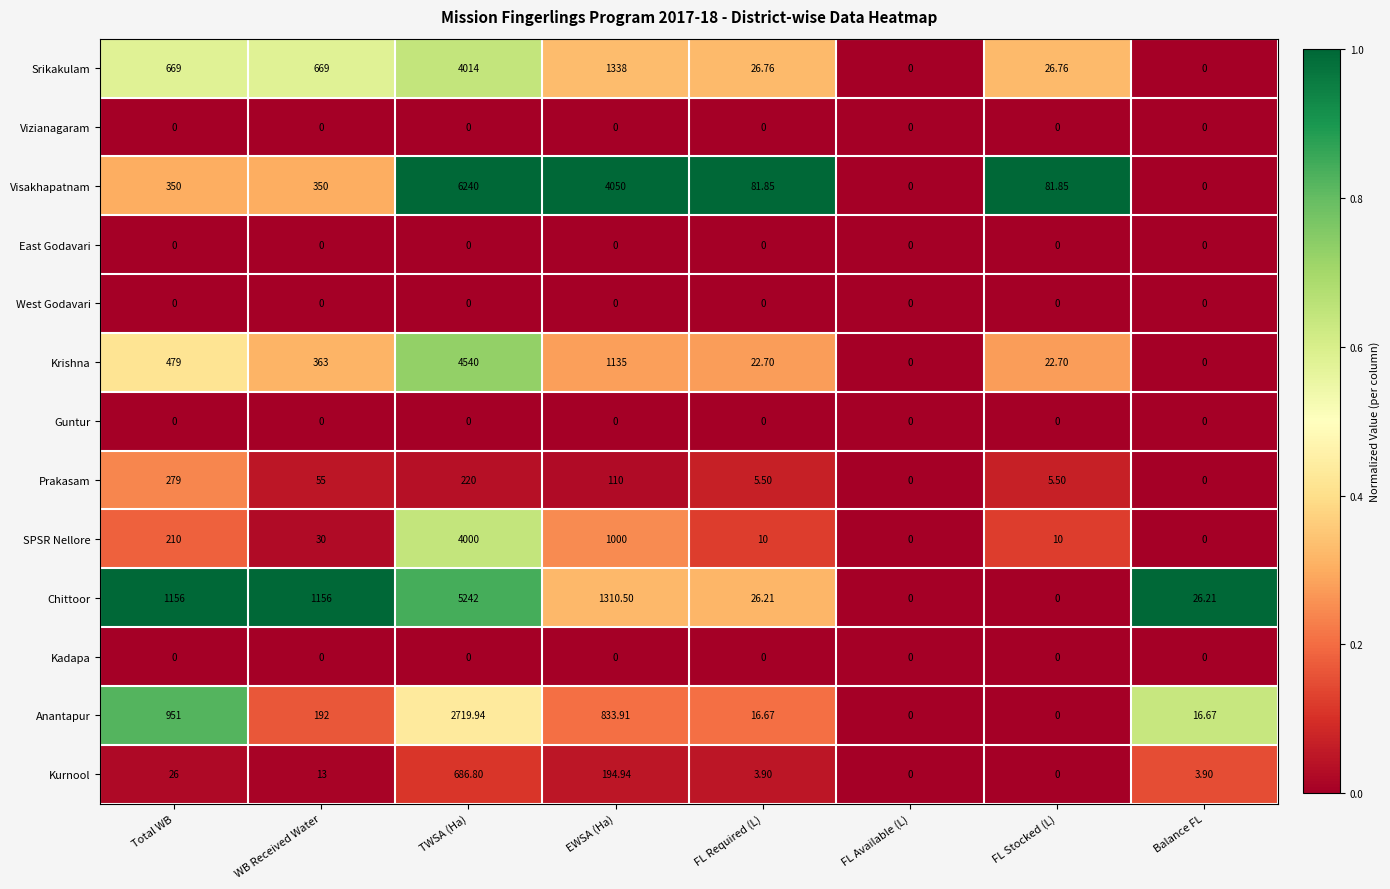

Which series has the widest spread of values?

Visakhapatnam